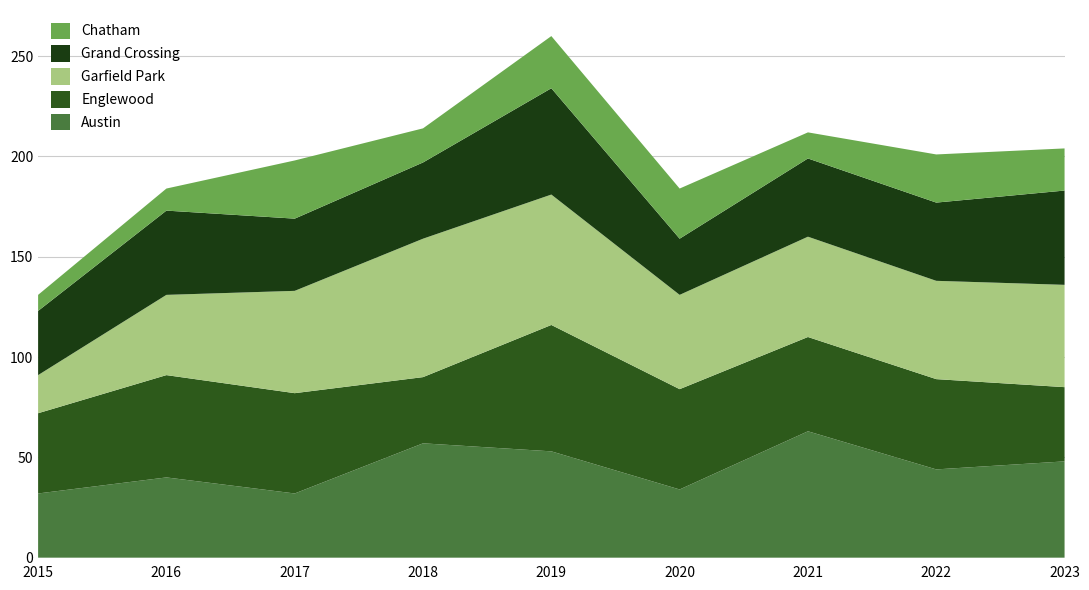

Reading left to right, what are all the values shown in this chart?

Austin: 2015=32	2016=40	2017=32	2018=57	2019=53	2020=34	2021=63	2022=44	2023=48
Englewood: 2015=40	2016=51	2017=50	2018=33	2019=63	2020=50	2021=47	2022=45	2023=37
Garfield Park: 2015=19	2016=40	2017=51	2018=69	2019=65	2020=47	2021=50	2022=49	2023=51
Grand Crossing: 2015=32	2016=42	2017=36	2018=38	2019=53	2020=28	2021=39	2022=39	2023=47
Chatham: 2015=8	2016=11	2017=29	2018=17	2019=26	2020=25	2021=13	2022=24	2023=21